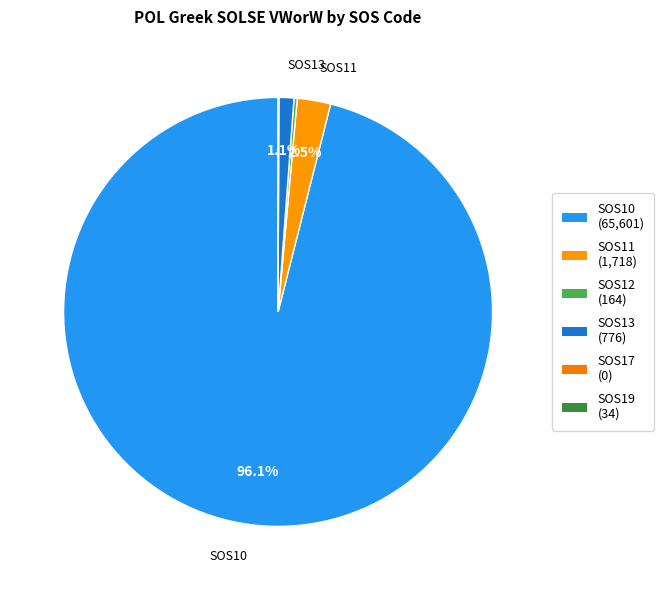

Which slice is the largest?

SOS10